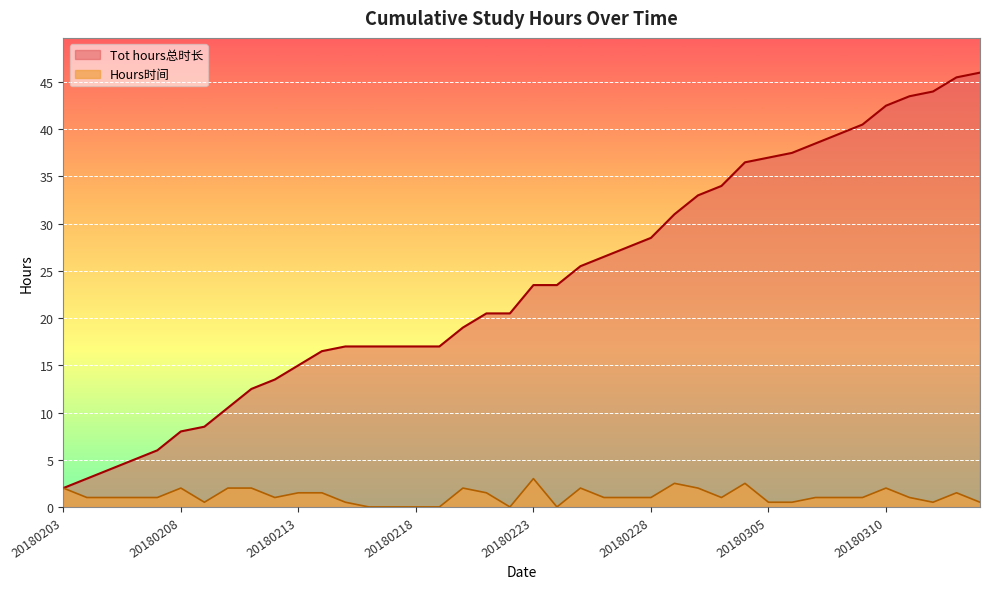

True or false: Tot hours总时长 has more than 2 interior local peaks.

False